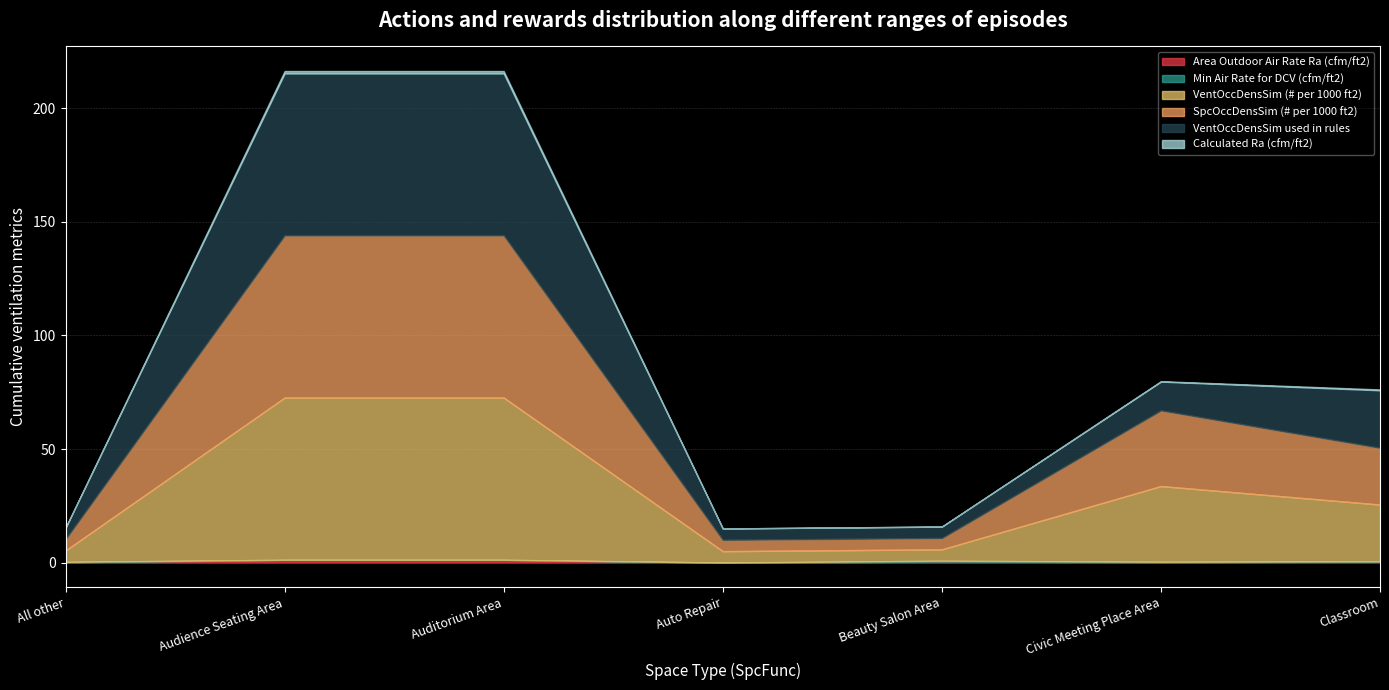

Where is Area Outdoor Air Rate Ra (cfm/ft2) nearest to the value 0?

Auto Repair